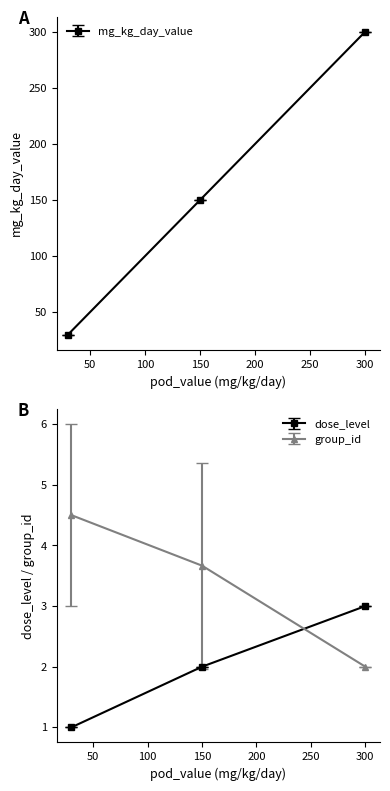

How many values in the dose_level series exceed 2?

1